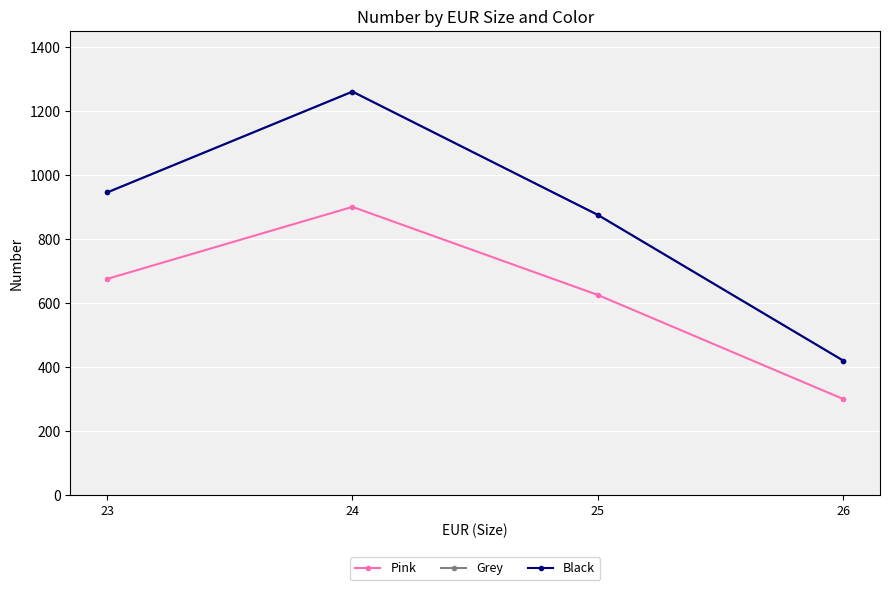

Does the chart have visible grid lines?

Yes